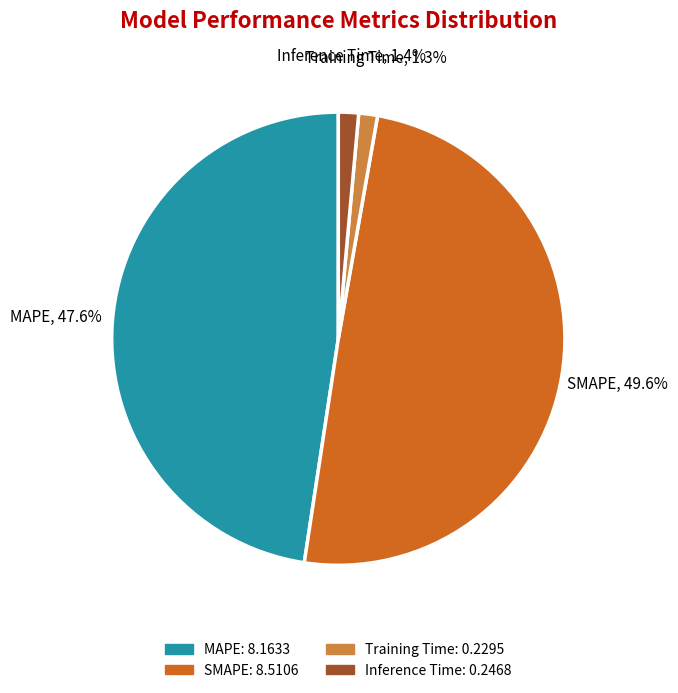

Is there a majority slice in this chart?

No